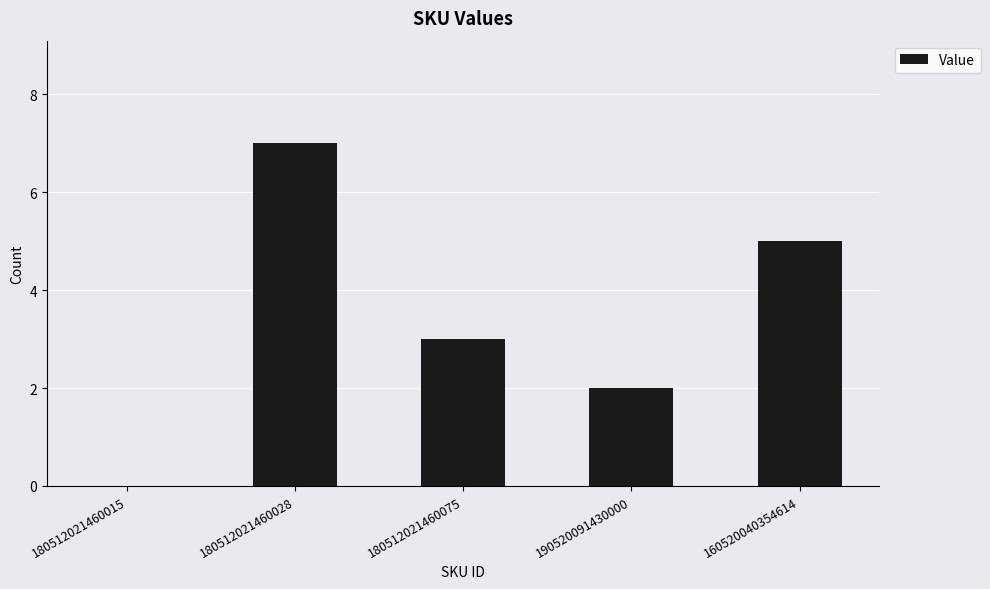

What is the maximum value shown in the chart?

7